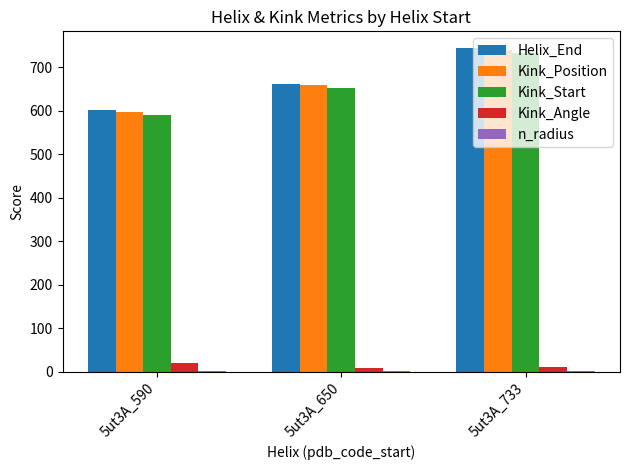

What is the difference between the Kink_Angle values at 5ut3A_650 and 5ut3A_590?

12.5